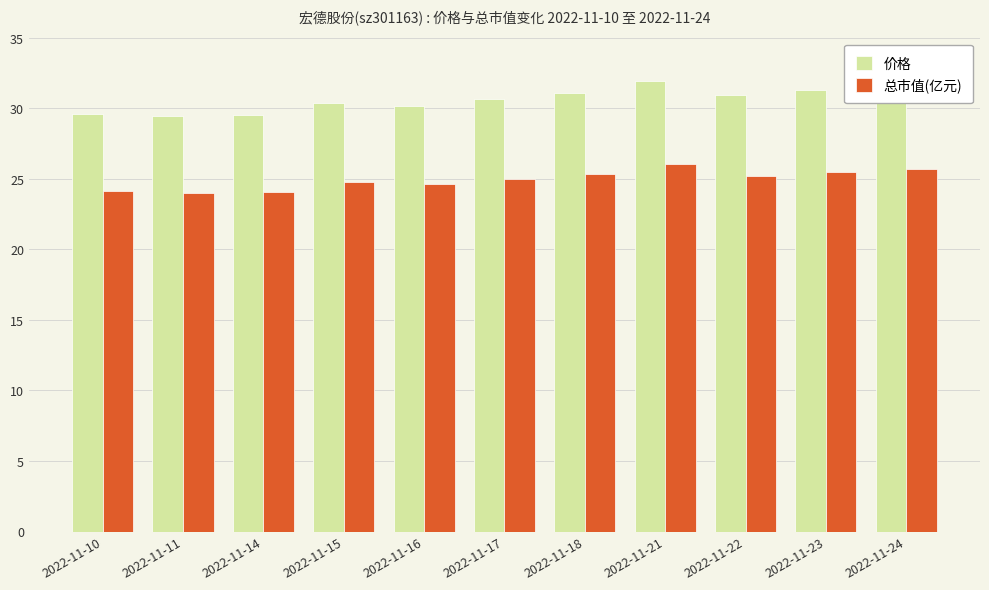

List the series in order of their overall mean, lowest first.

总市值(亿元), 价格